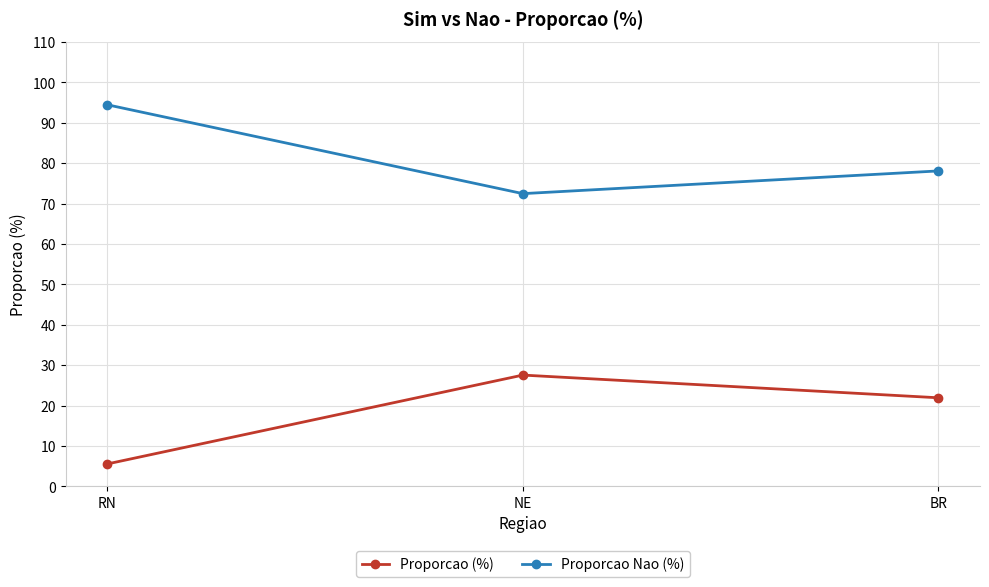

The value of Proporcao Nao (%) at NE is 72.5. True or false?

True